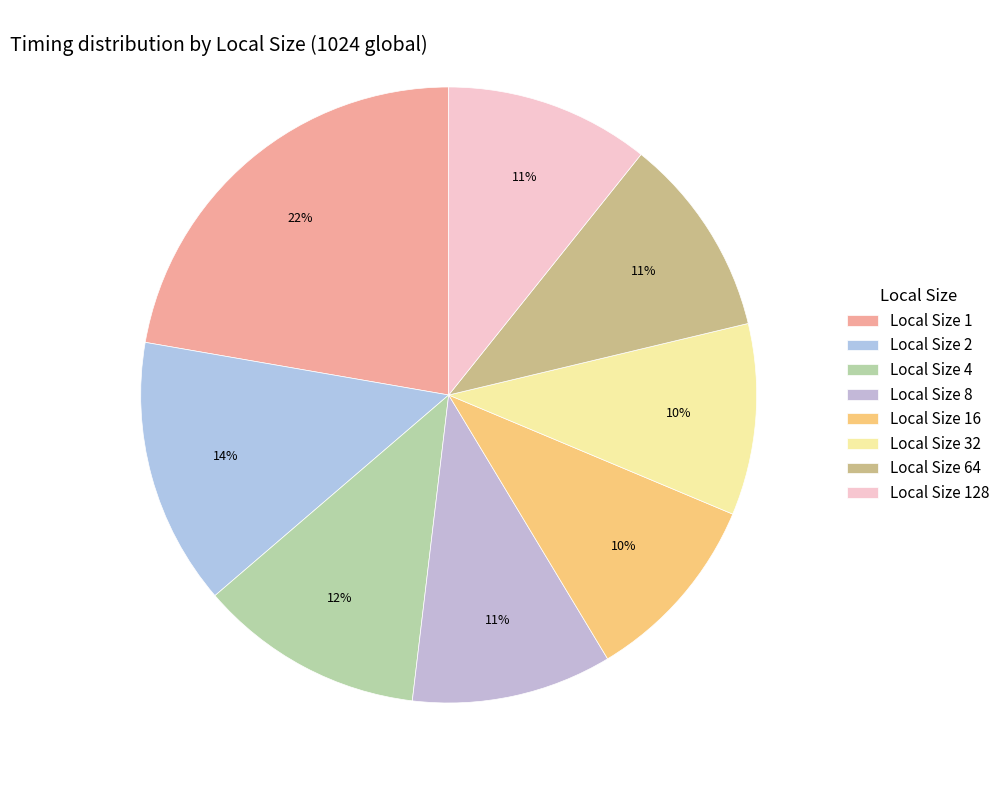

How many segments does this pie chart have?

8